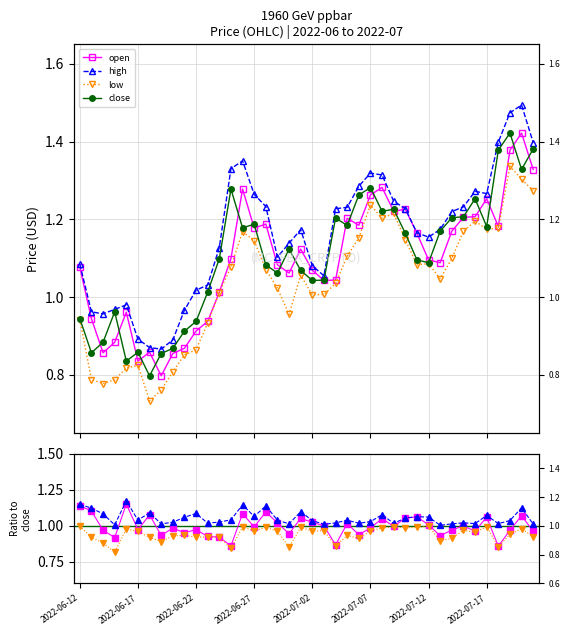

Reading right to left, what are all the values shown in this chart?

open: 1.3	1.4	1.4	1.2	1.3	1.2	1.2	1.2	1.1	1.1	1.2	1.2	1.2	1.3	1.3	1.2	1.2	1.0	1.0	1.1	1.1	1.1	1.1	1.2	1.2	1.3	1.1	1.0	0.9	0.9	0.9	0.9	0.8	0.9	0.8	1.0	0.9	0.9	0.9	1.1
high: 1.4	1.5	1.5	1.4	1.3	1.3	1.2	1.2	1.2	1.2	1.2	1.2	1.2	1.3	1.3	1.3	1.2	1.2	1.1	1.1	1.2	1.1	1.1	1.2	1.3	1.4	1.3	1.1	1.0	1.0	1.0	0.9	0.9	0.9	0.9	1.0	1.0	1.0	1.0	1.1
low: 1.3	1.3	1.3	1.2	1.2	1.2	1.2	1.1	1.0	1.1	1.1	1.1	1.2	1.2	1.2	1.2	1.1	1.0	1.0	1.0	1.1	1.0	1.0	1.1	1.1	1.2	1.1	1.0	0.9	0.9	0.9	0.8	0.8	0.7	0.8	0.8	0.8	0.8	0.8	0.9
close: 1.4	1.3	1.4	1.4	1.2	1.3	1.2	1.2	1.2	1.1	1.1	1.2	1.2	1.2	1.3	1.3	1.2	1.2	1.0	1.0	1.1	1.1	1.1	1.1	1.2	1.2	1.3	1.1	1.0	0.9	0.9	0.9	0.9	0.8	0.9	0.8	1.0	0.9	0.9	0.9